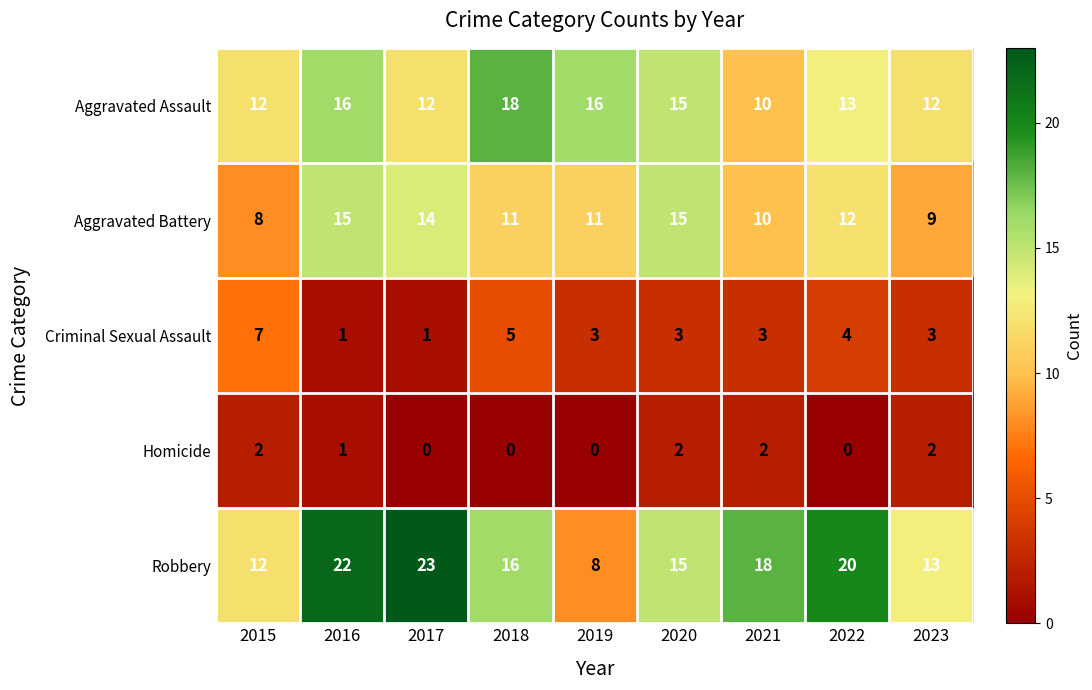

Which series has the largest total across all categories?

Robbery